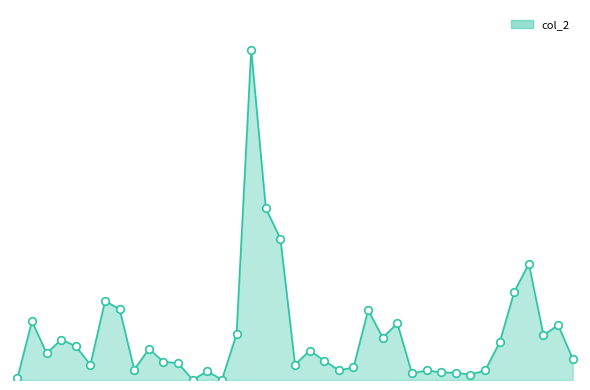

Is this an area chart (filled region under the line)?

Yes